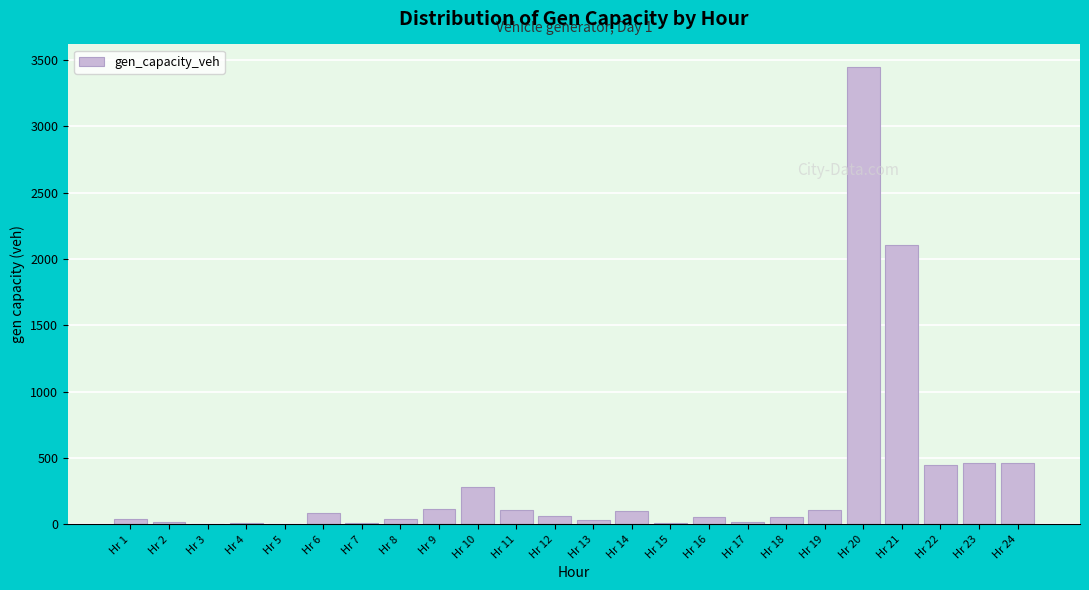

Which category has the highest value across all series?

Hr 20